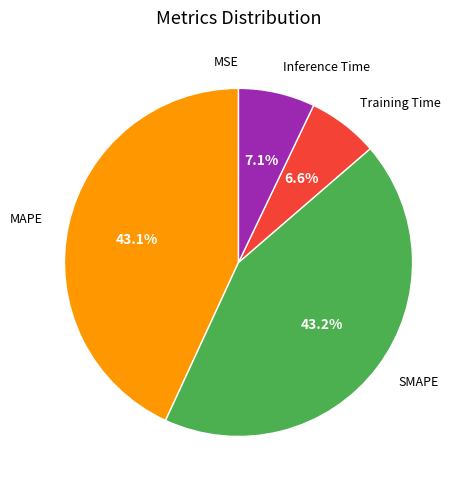

Is there a majority slice in this chart?

No